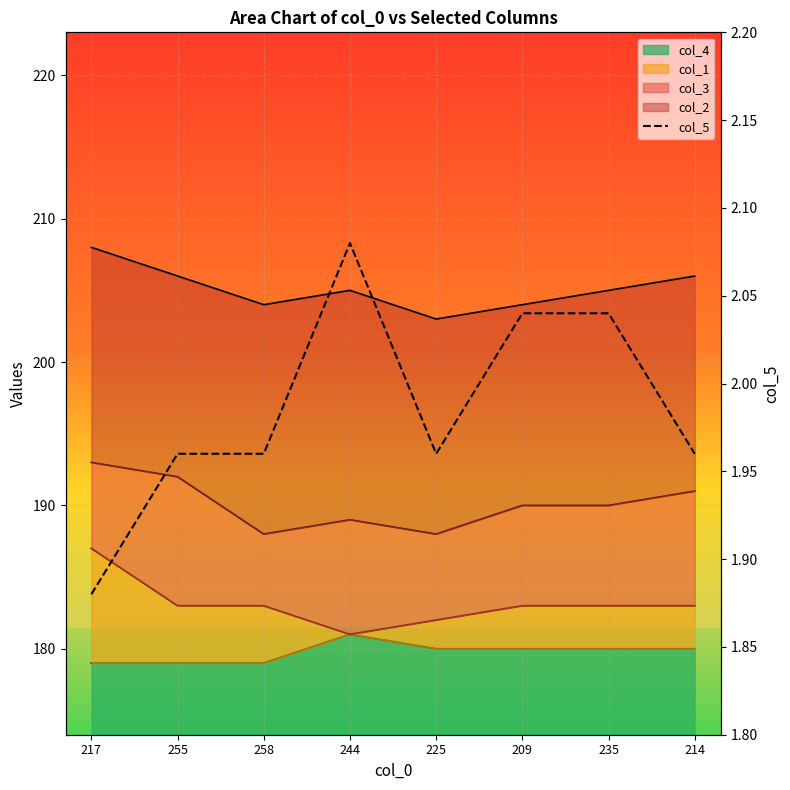

Approximately how many times larger is the value at 209 compared to 255?

1.0